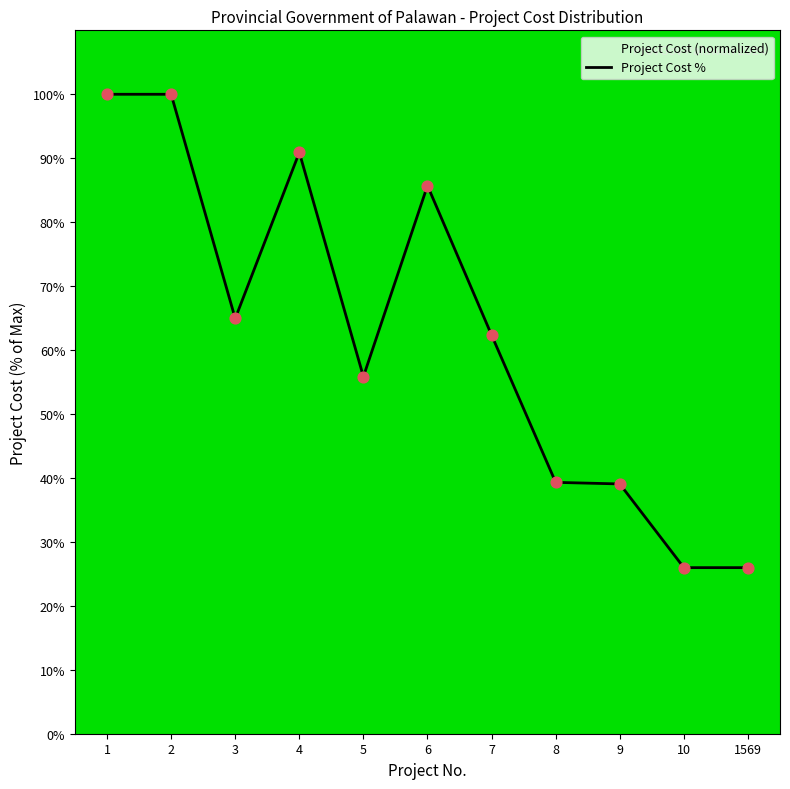

Between 4 and 5, which is larger?

4